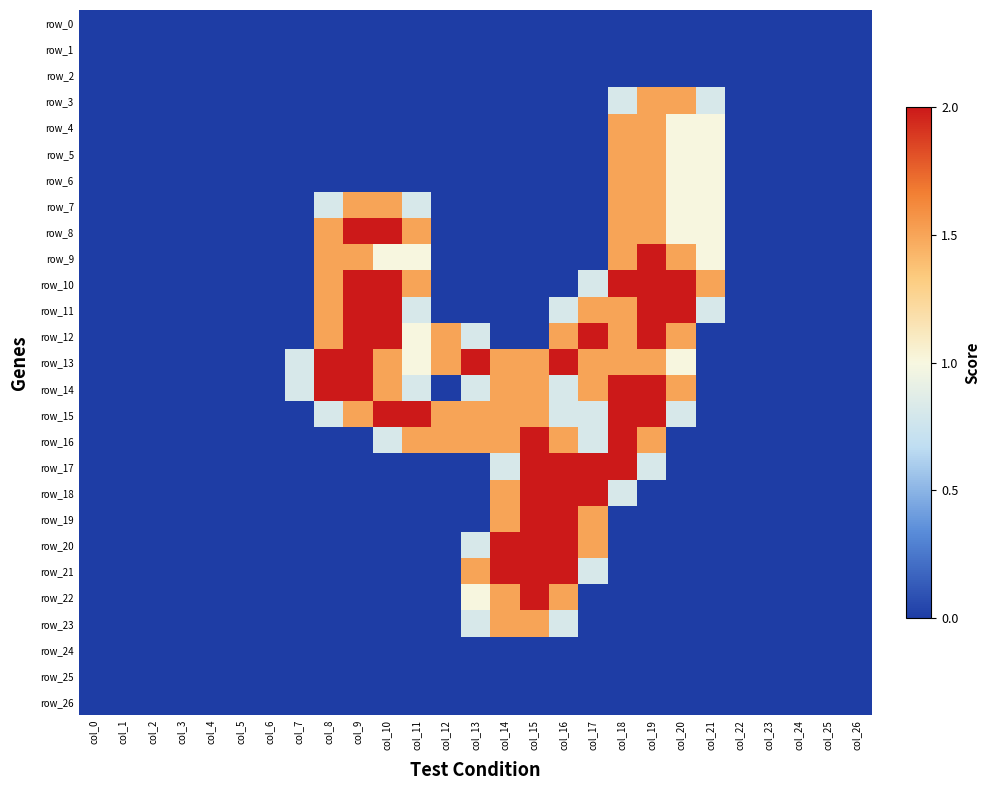

Which has a higher value, col_10 or col_3?

col_10